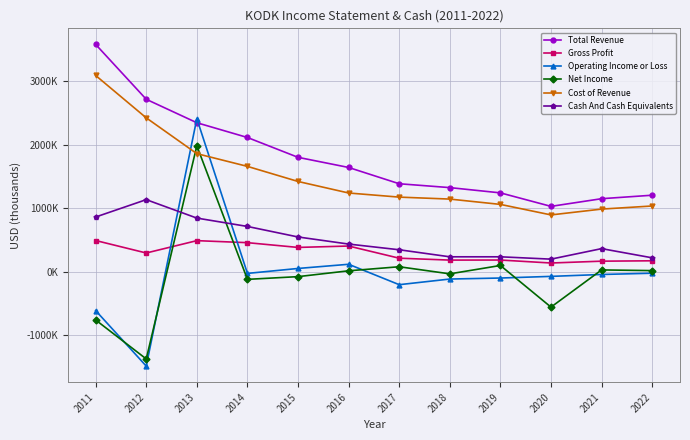

Is the value of Gross Profit at 2017 greater than the value of Net Income at 2014?

Yes